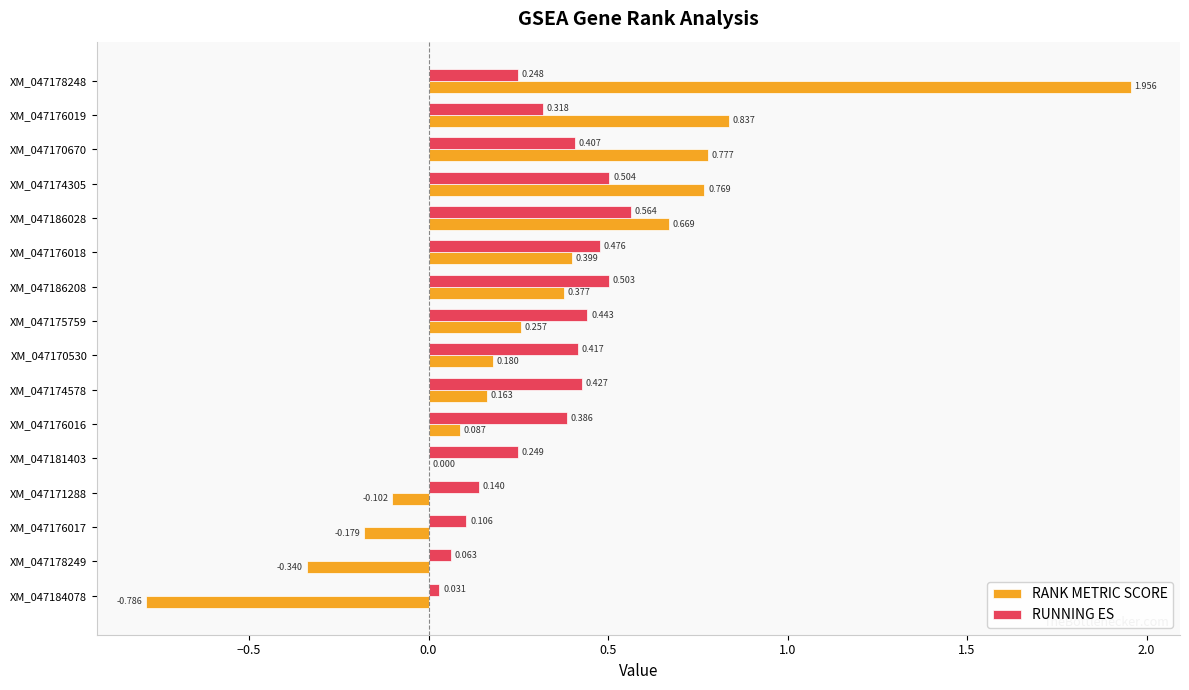

Which series has the largest total across all categories?

RUNNING ES